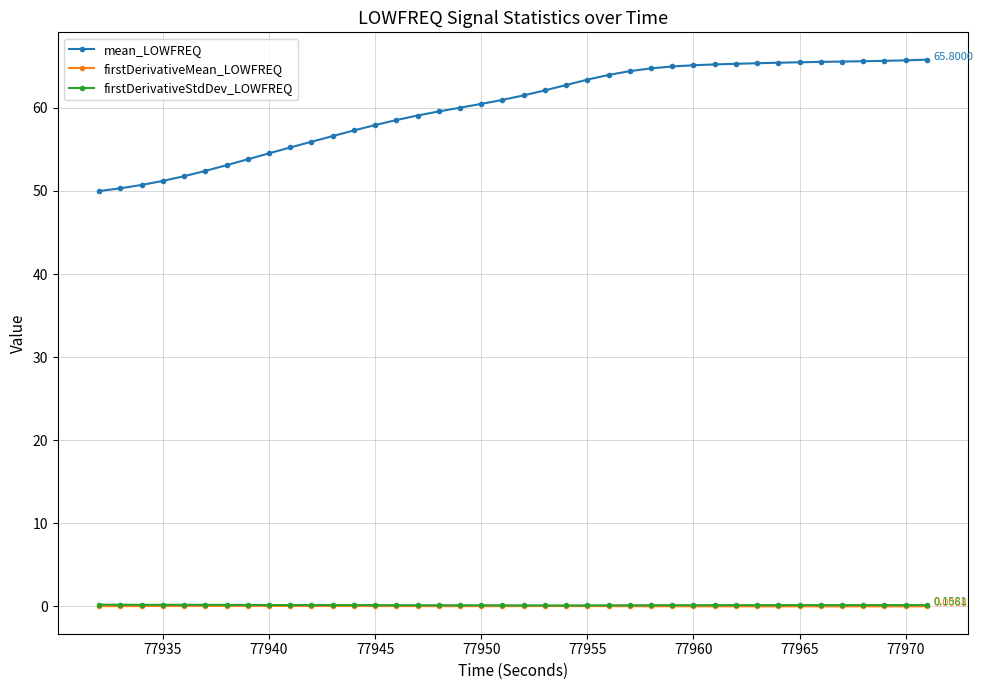

What is the difference between the maximum and minimum values in the mean_LOWFREQ series?

15.8